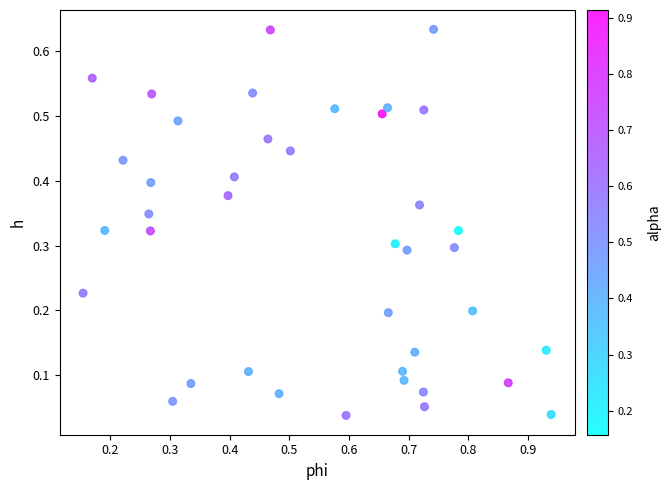

What is the range of X values (max minus min)?

0.8